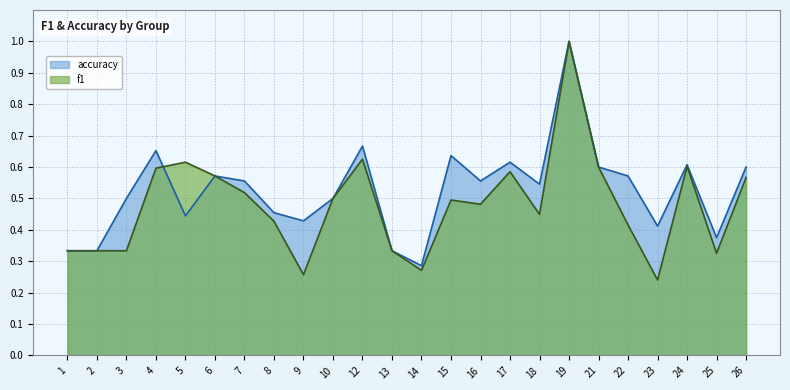

What is the value of the f1 point at the 1st from the left?

0.3